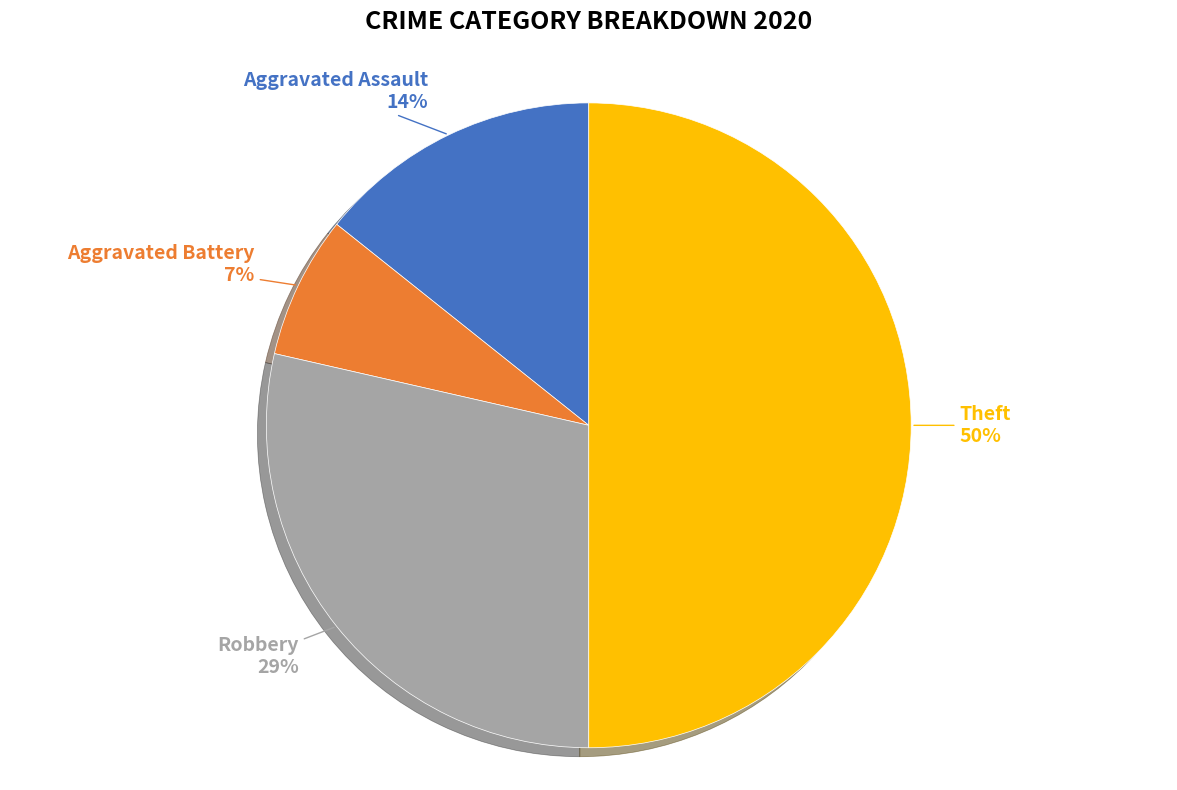

To the nearest percent, what is the average slice percentage?

25%